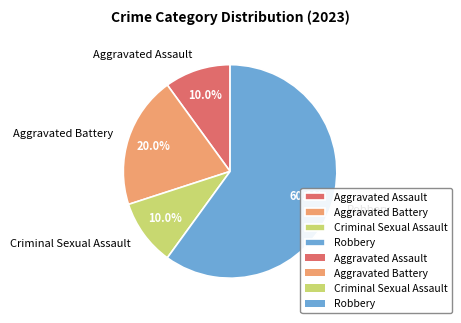

True or false: Criminal Sexual Assault accounts for 10% of the total.

True